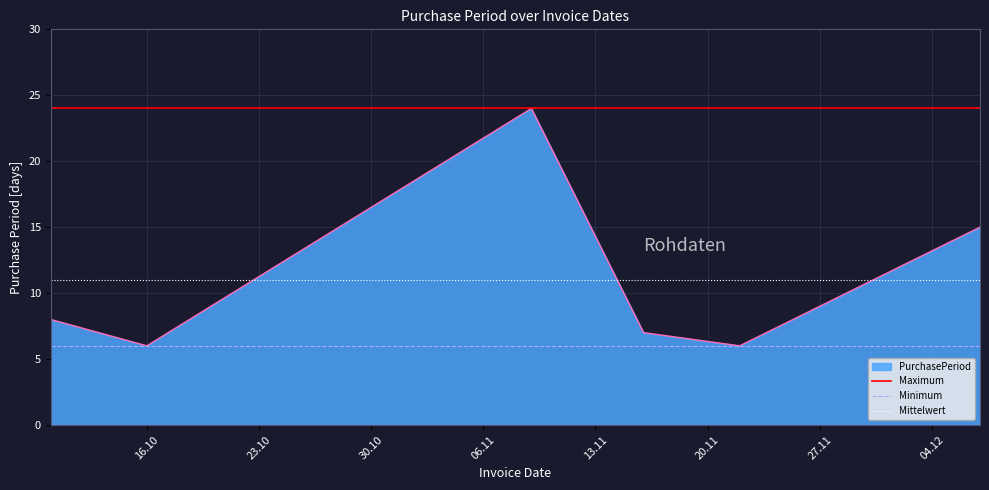

What is the highest value of the Minimum series?

6